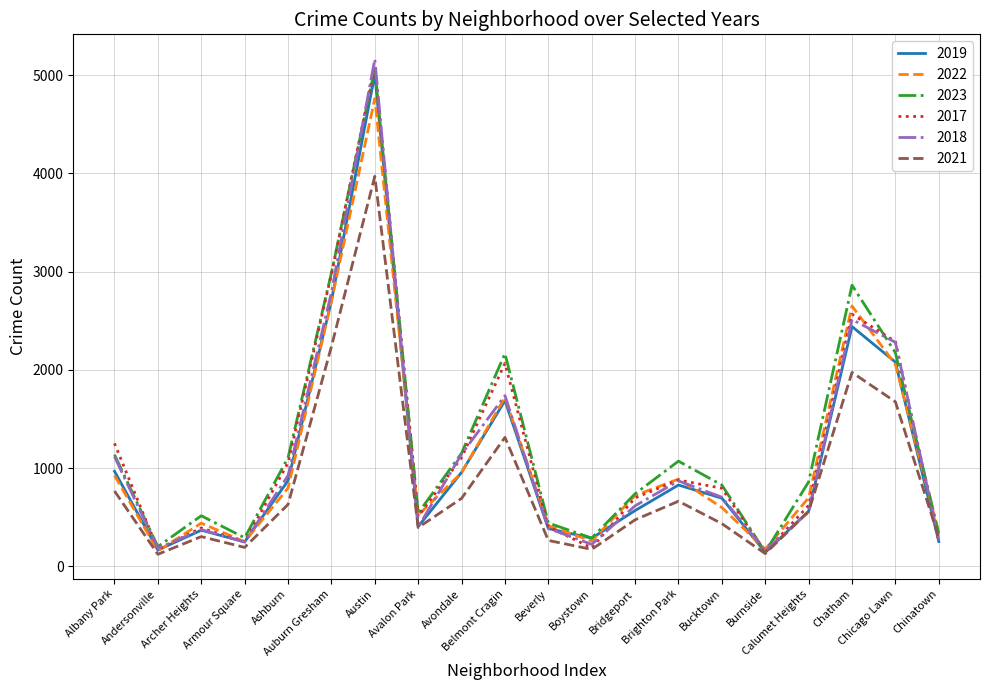

Where is the first local minimum for 2017?

Andersonville